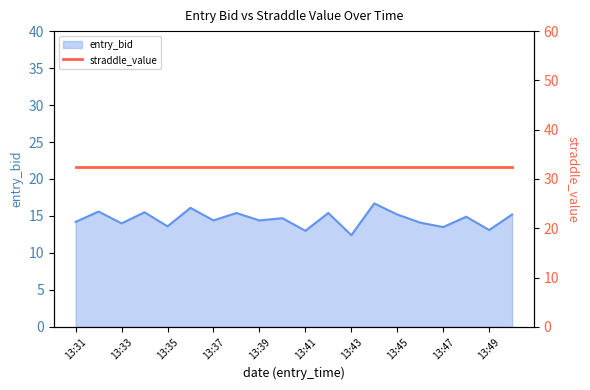

Reading left to right, extract all data points from this chart.

13:31=14.2	13:32=15.6	13:33=14.0	13:34=15.5	13:35=13.6	13:36=16.1	13:37=14.4	13:38=15.4	13:39=14.4	13:40=14.7	13:41=13.0	13:42=15.4	13:43=12.4	13:44=16.7	13:45=15.2	13:46=14.1	13:47=13.5	13:48=14.9	13:49=13.1	13:50=15.2